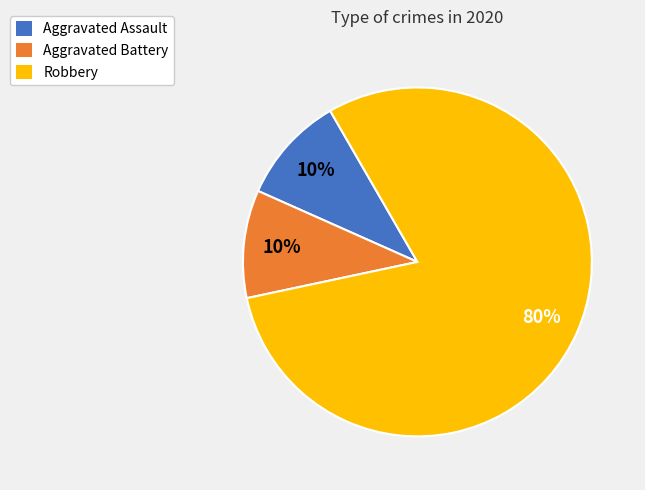

To the nearest percent, what is the combined percentage of Aggravated Battery and Robbery?

90%